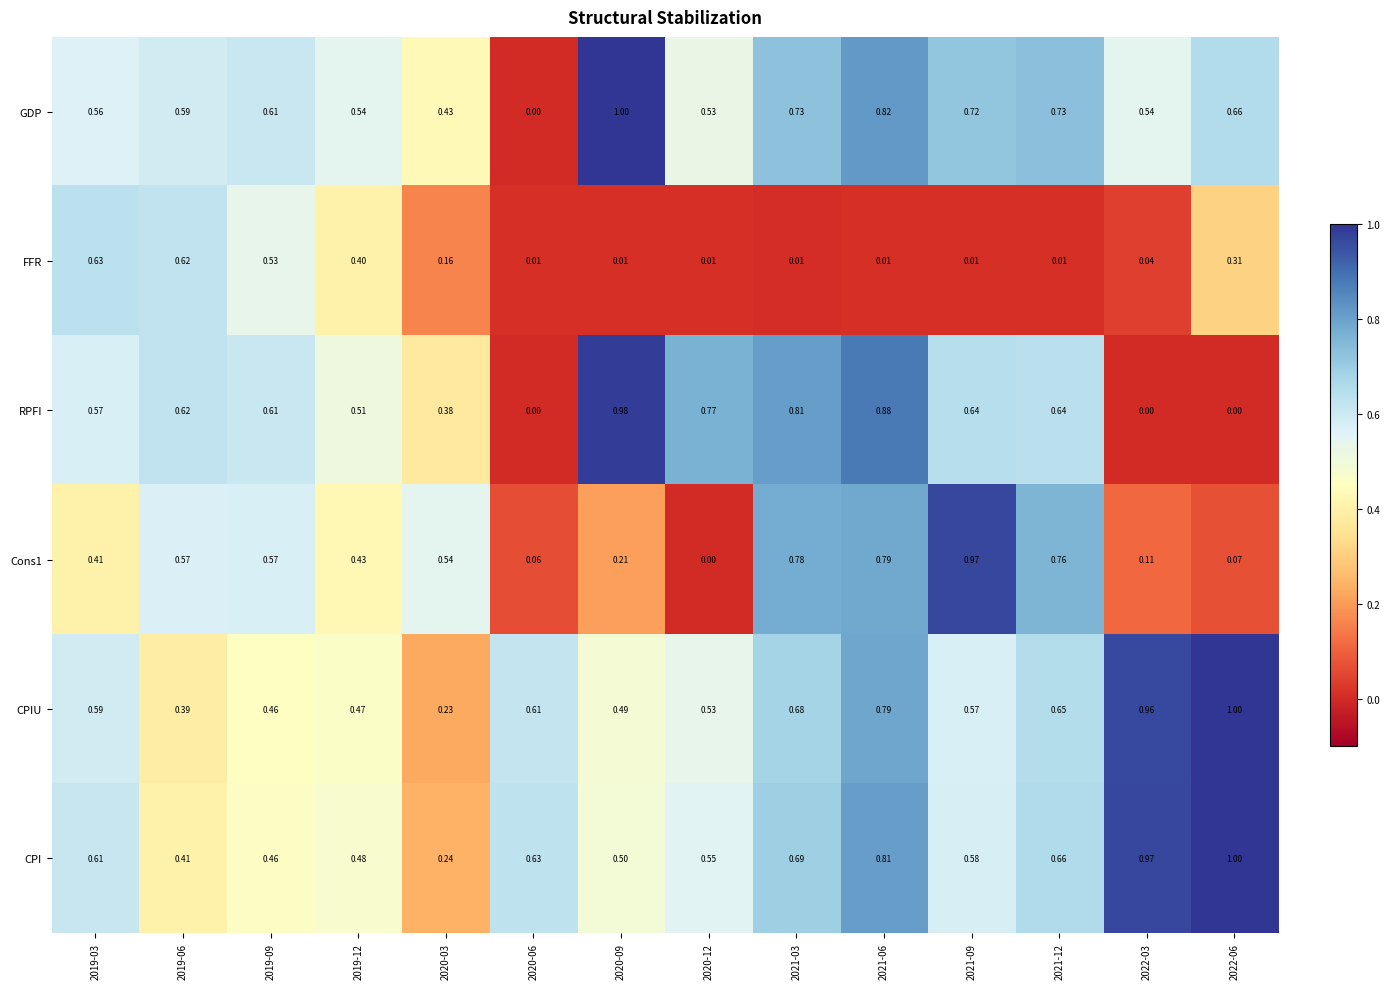

Is the value of Cons1 at 2022-06 greater than the value of FFR at 2022-06?

No